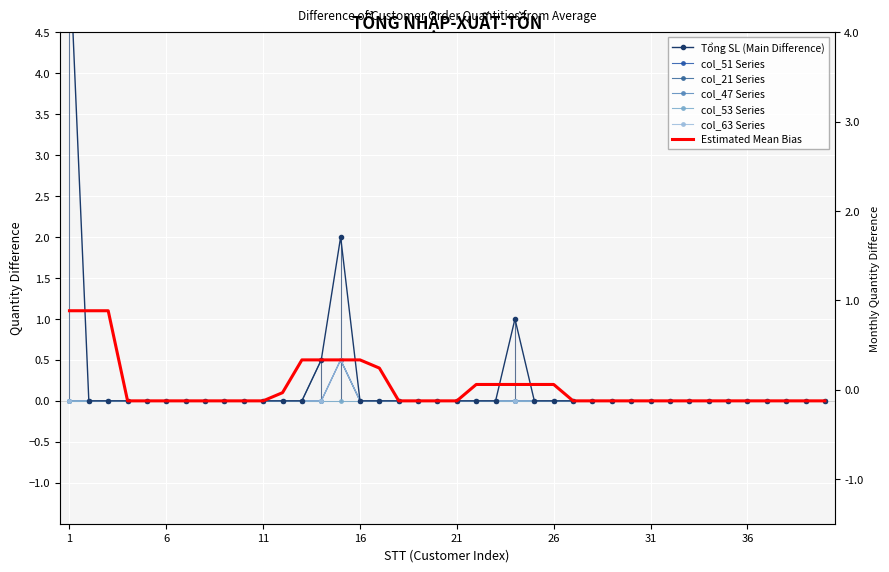

Which series has the largest total across all categories?

Tổng SL